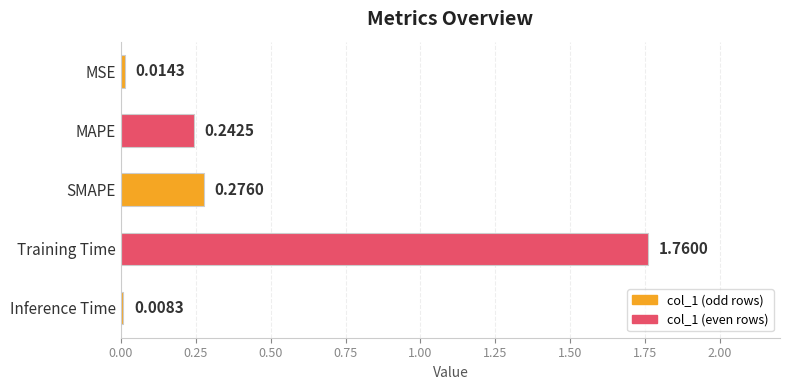

What is the change in value from Training Time to Inference Time?

-1.8